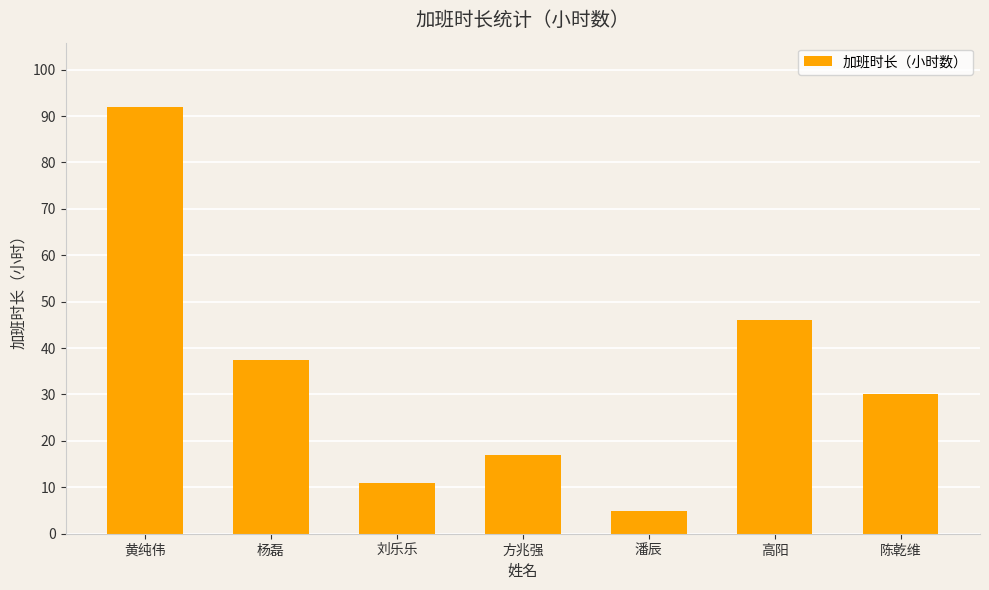

What is the difference between the values at 杨磊 and 刘乐乐?

26.5